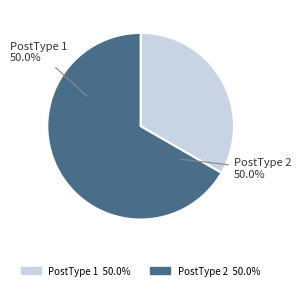

Which category accounts for the majority?

2